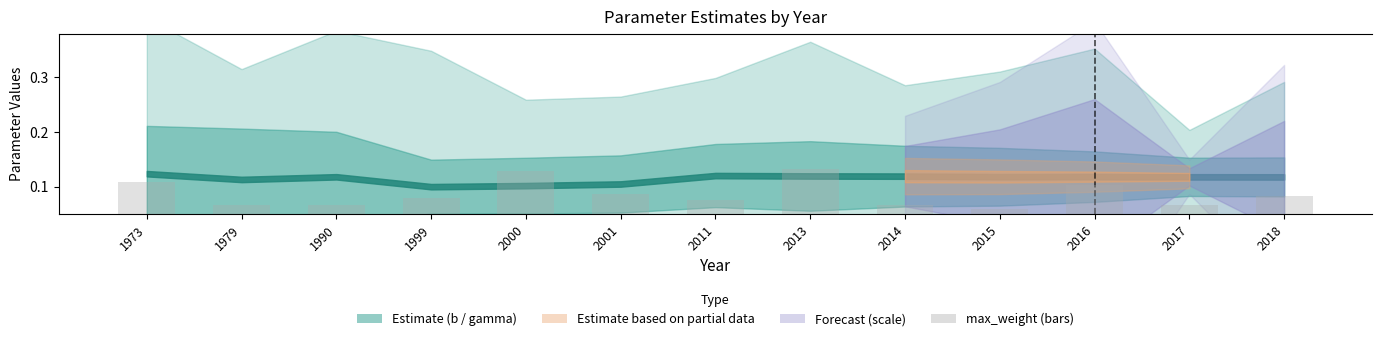

List the labels in order of value, smallest first.

2015, 1979, 1990, 2014, 2017, 2011, 1999, 2018, 2001, 2016, 1973, 2000, 2013